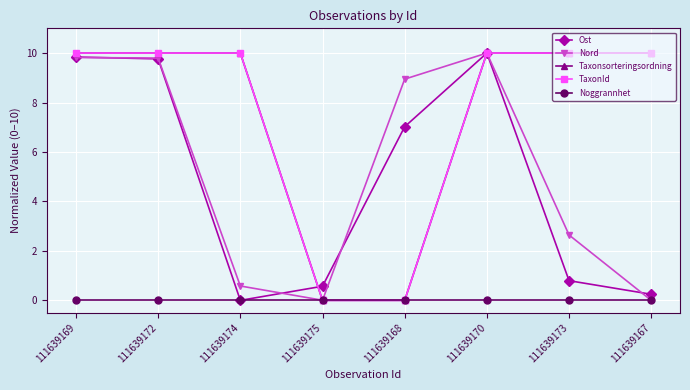

Does the chart have visible grid lines?

Yes